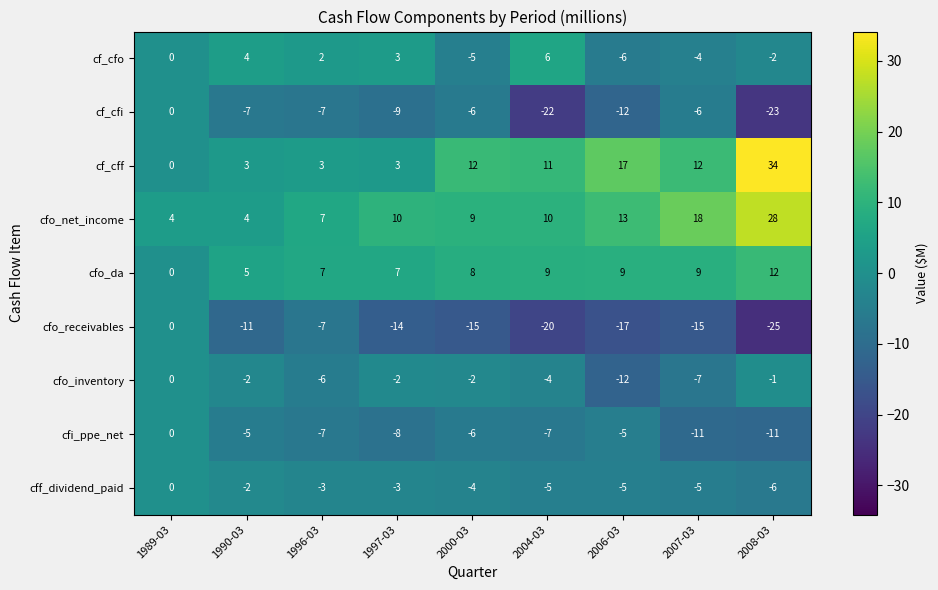

Read the cfo_net_income value at 1989-03, to the nearest 5.

5